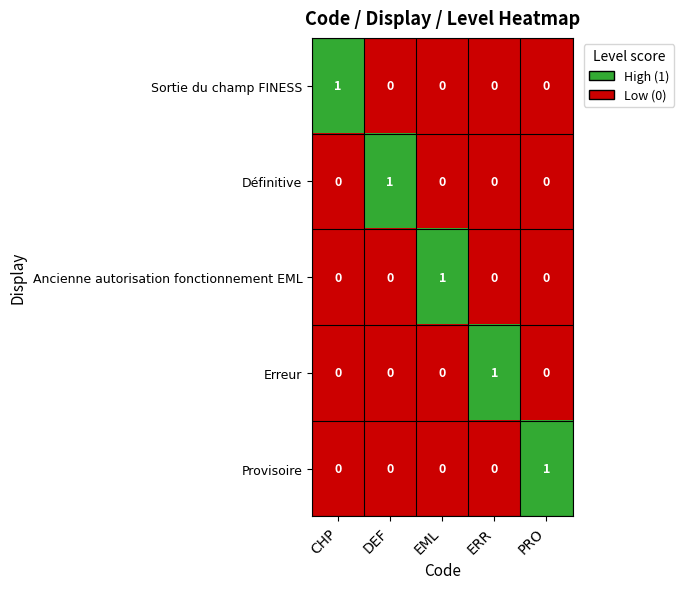

Count the Erreur values in the range 0 to 1.

5